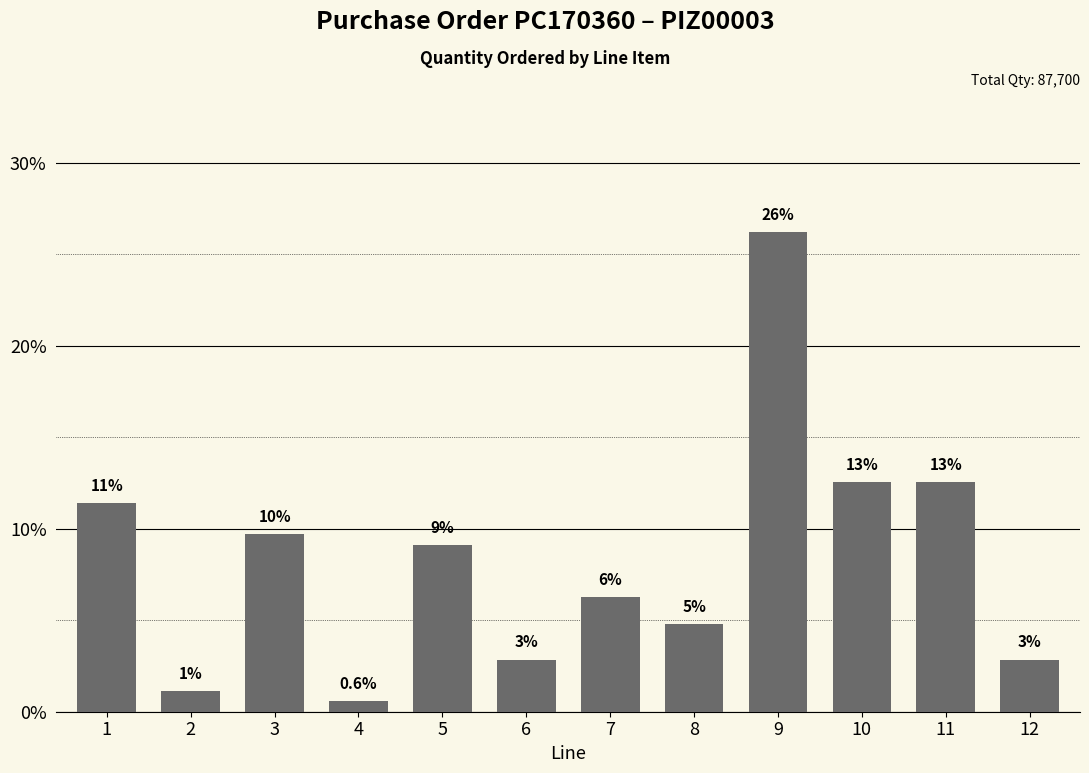

What is the sum of the values at 4 and 11?

13.1